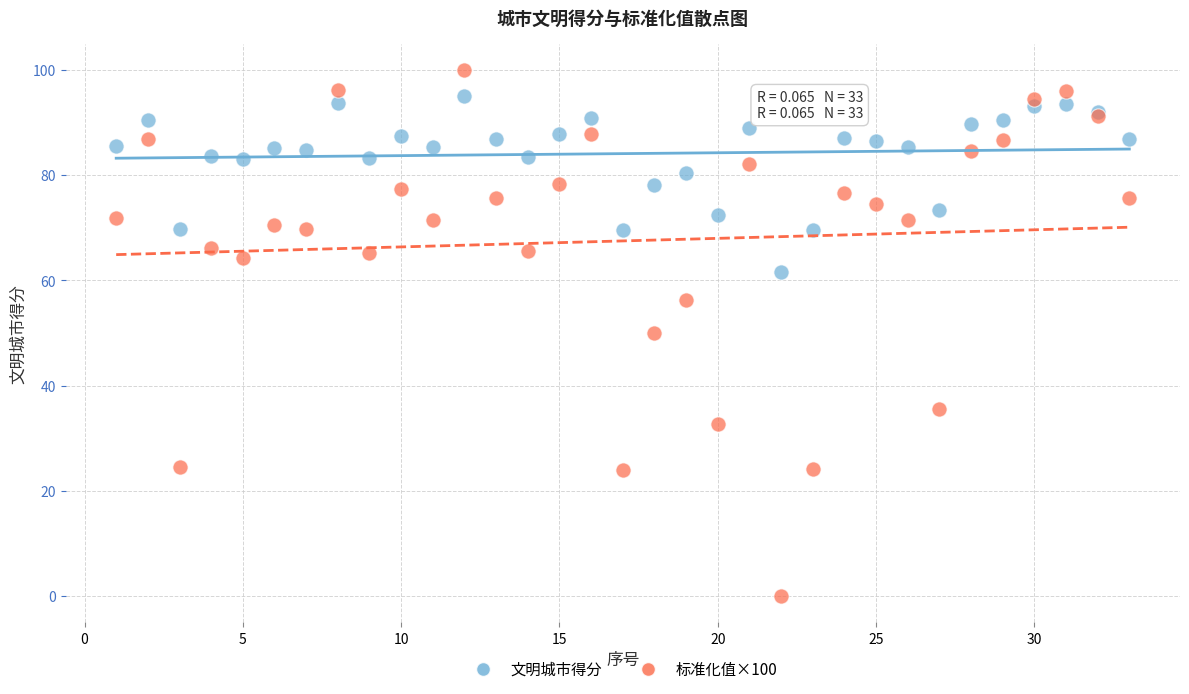

Which series contains the highest Y value?

标准化值×100